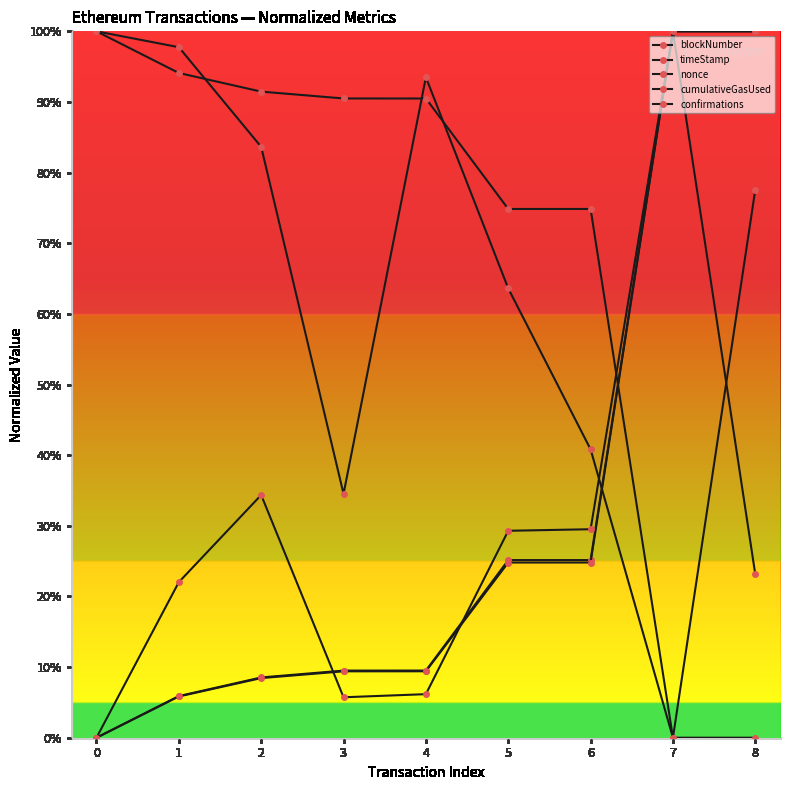

Reading left to right, list all the values displayed in this chart.

blockNumber: 0.0	0.1	0.1	0.1	0.1	0.3	0.3	1.0	1.0
timeStamp: 0.0	0.1	0.1	0.1	0.1	0.2	0.2	1.0	1.0
nonce: 0.0	0.2	0.3	0.1	0.1	0.3	0.3	1.0	0.2
cumulativeGasUsed: 1.0	1.0	0.8	0.3	0.9	0.6	0.4	0.0	0.8
confirmations: 1.0	0.9	0.9	0.9	0.9	0.7	0.7	0.0	0.0